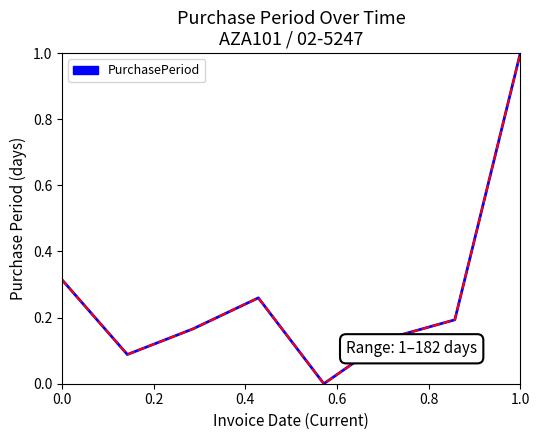

What is the maximum value shown in the chart?

1.0